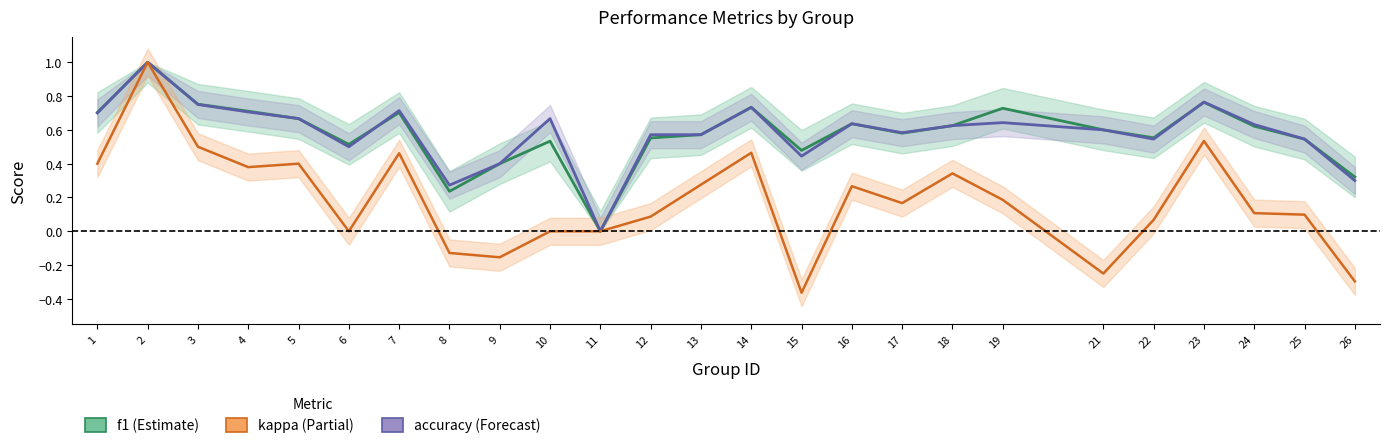

Which series has the largest range (max minus min)?

kappa